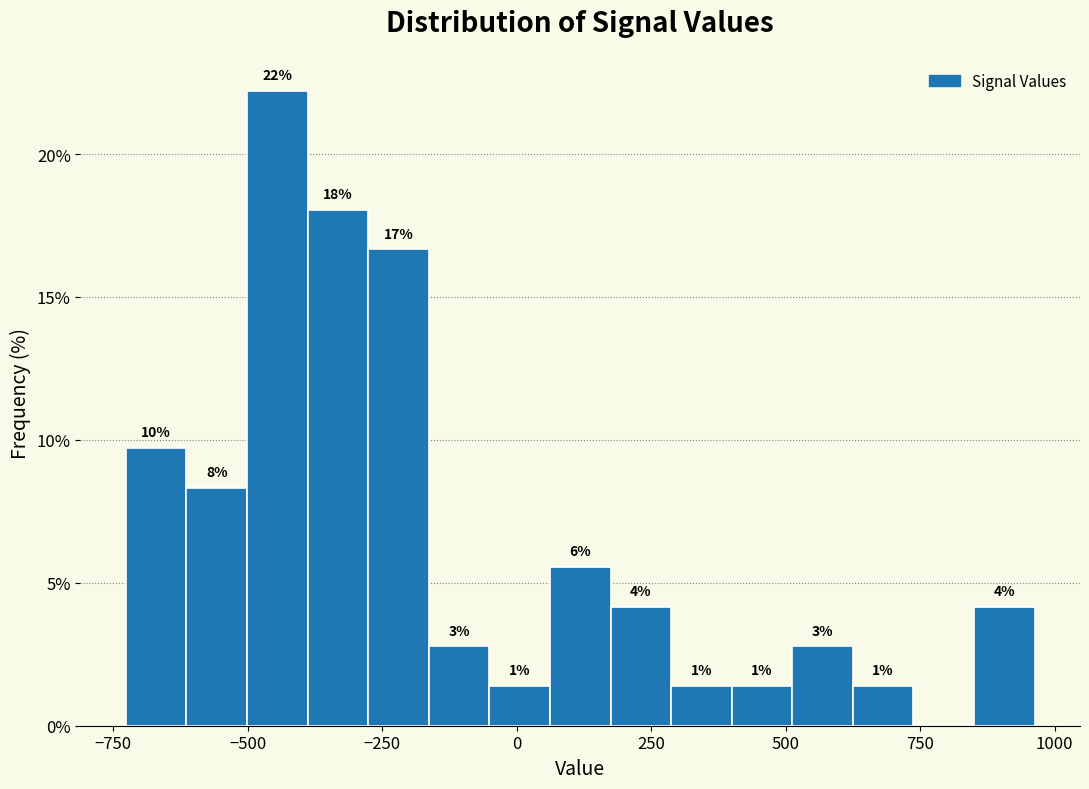

Around what value on the x-axis is the tallest bar? Give the approximate position of its centre, as read against the axis.

-450